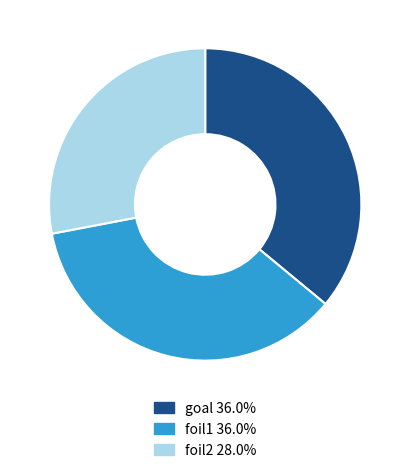

Is there any slice that represents more than half of the pie?

No